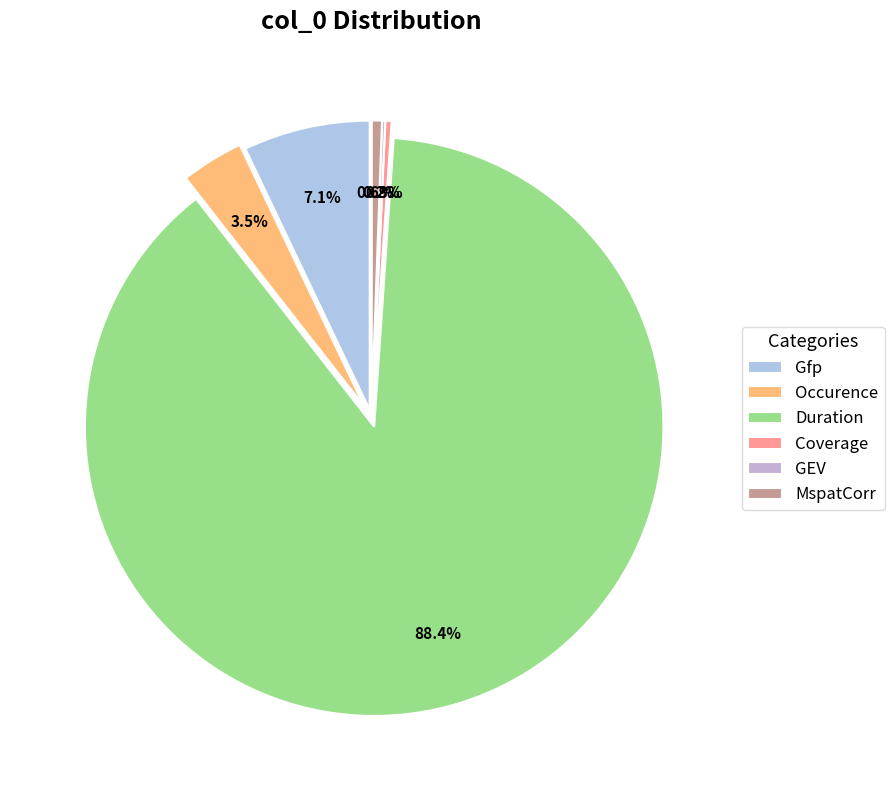

Approximately how many times larger is the value at Duration compared to Gfp?

12.5